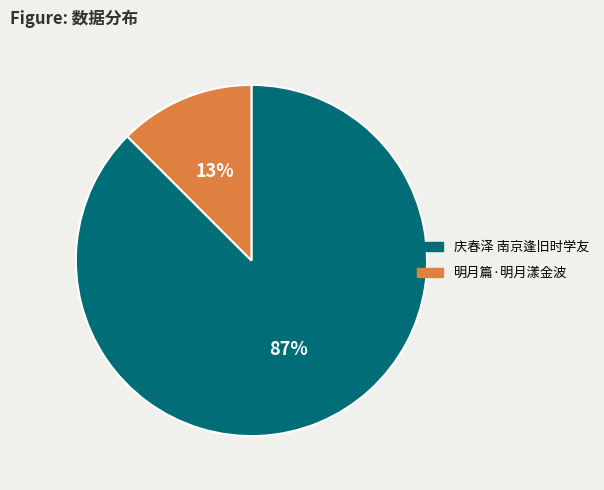

Do 明月篇·明月漾金波 and 庆春泽 南京逢旧时学友 together represent more than half of the pie?

Yes